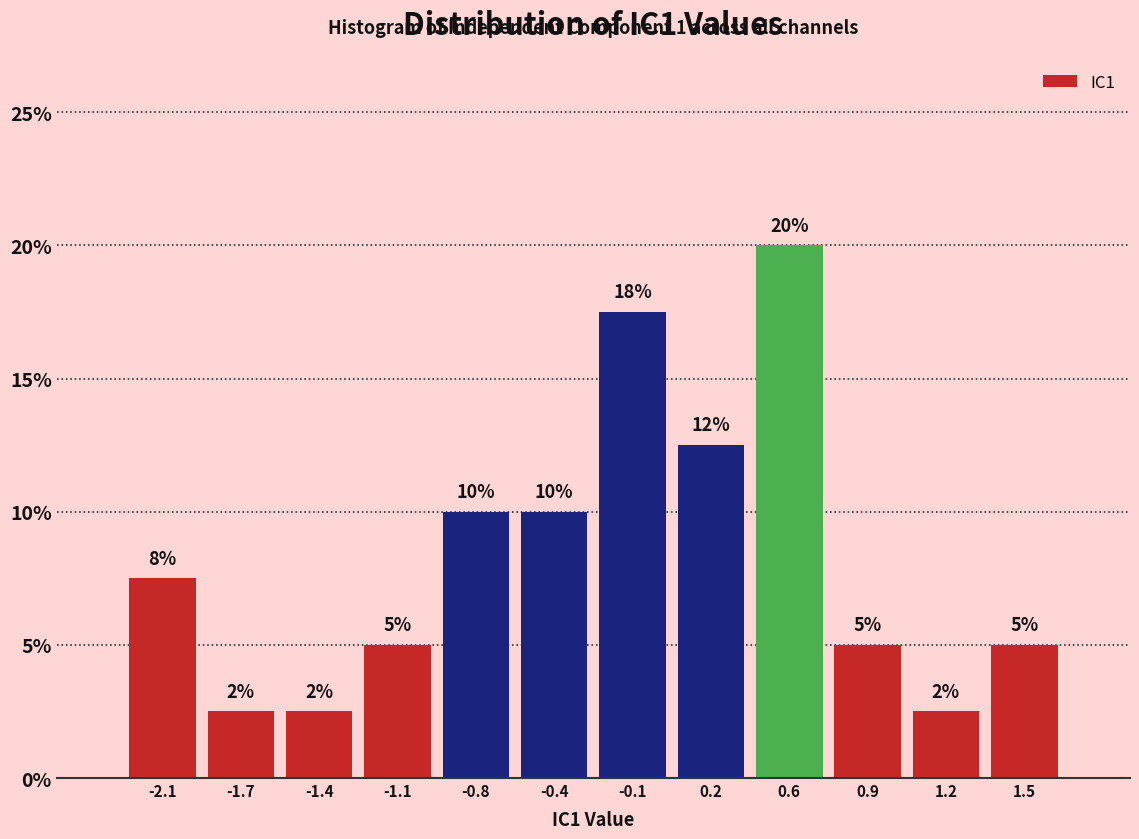

At which label does the data first exceed 7?

-2.1